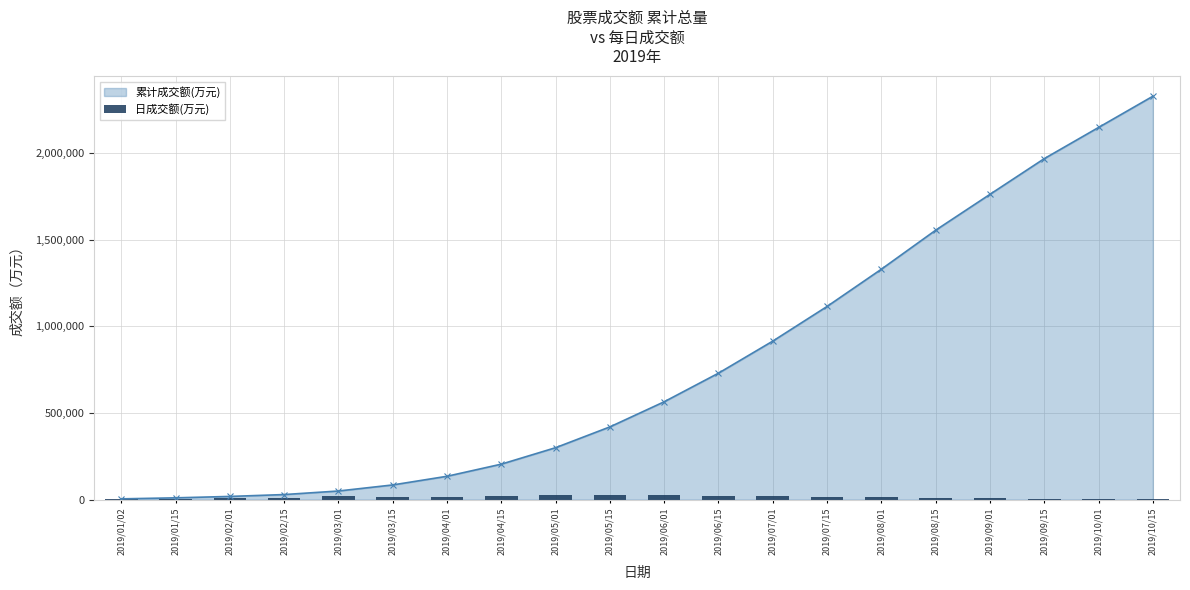

List the labels in order of value, largest first.

2019/05/01, 2019/05/15, 2019/06/01, 2019/03/01, 2019/04/15, 2019/06/15, 2019/07/01, 2019/04/01, 2019/07/15, 2019/08/01, 2019/03/15, 2019/02/15, 2019/08/15, 2019/02/01, 2019/09/01, 2019/09/15, 2019/01/15, 2019/01/02, 2019/10/01, 2019/10/15